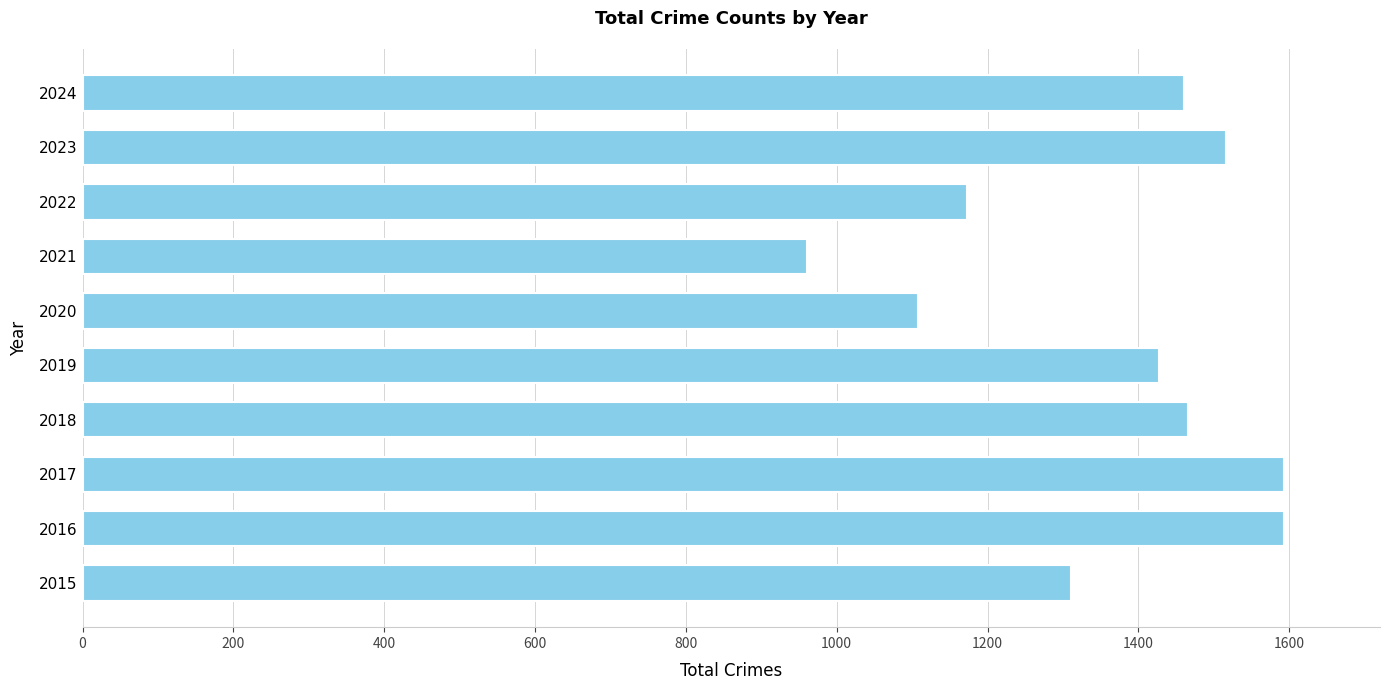

What is the average value?

1361